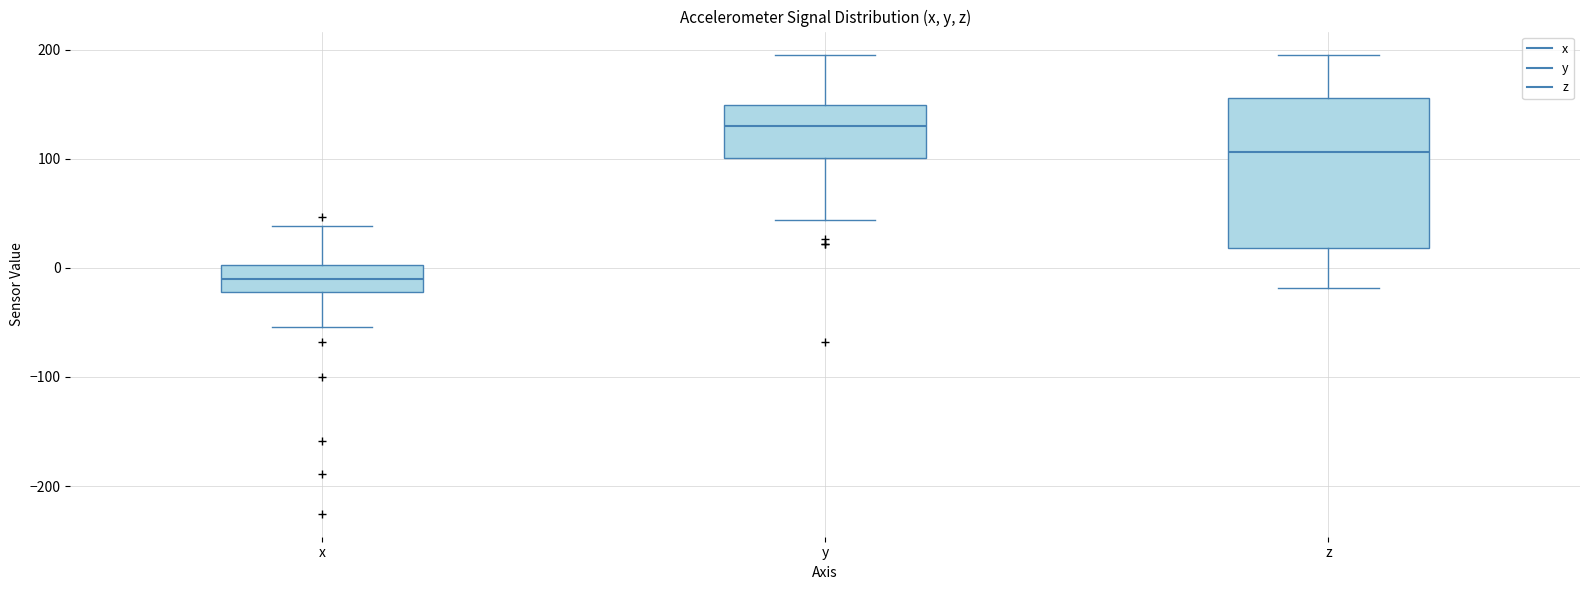

Which box is the tallest, from its lower edge to its upper edge?

z